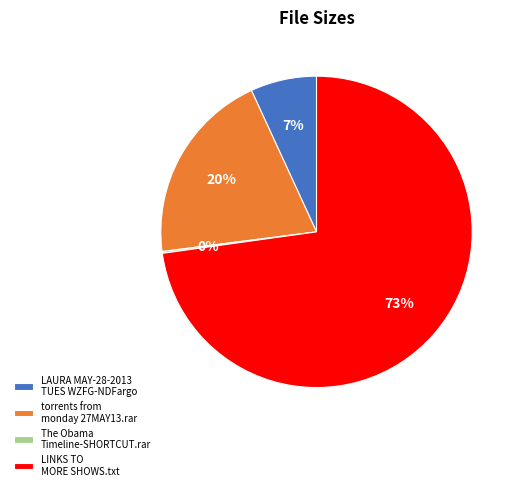

Combined, do LAURA MAY-28-2013 TUES WZFG-NDFargo and LINKS TO MORE SHOWS.txt account for over 50%?

Yes